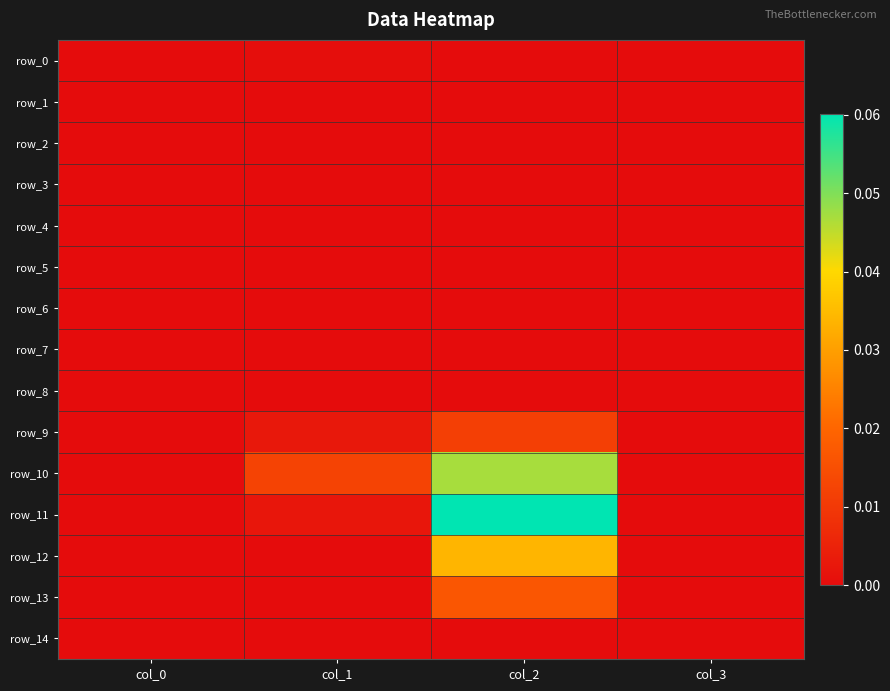

Reading left to right, extract all data points from this chart.

row_0: 0.0	0.0	0.0	0.0
row_1: 0.0	0.0	0.0	0.0
row_2: 0.0	0.0	0.0	0.0
row_3: 0.0	0.0	0.0	0.0
row_4: 0.0	0.0	0.0	0.0
row_5: 0.0	0.0	0.0	0.0
row_6: 0.0	0.0	0.0	0.0
row_7: 0.0	0.0	0.0	0.0
row_8: 0.0	0.0	0.0	0.0
row_9: 0.0	0.0	0.0	0.0
row_10: 0.0	0.0	0.0	0.0
row_11: 0.0	0.0	0.1	0.0
row_12: 0.0	0.0	0.0	0.0
row_13: 0.0	0.0	0.0	0.0
row_14: 0.0	0.0	0.0	0.0